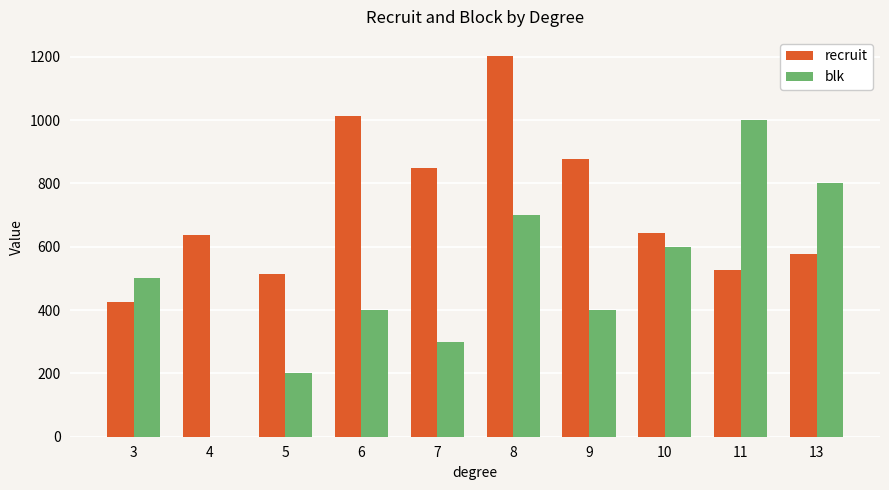

How many series are shown in this chart?

2